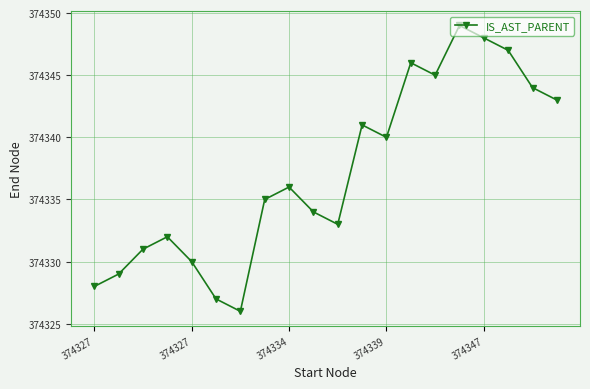

What is the average value?

374337